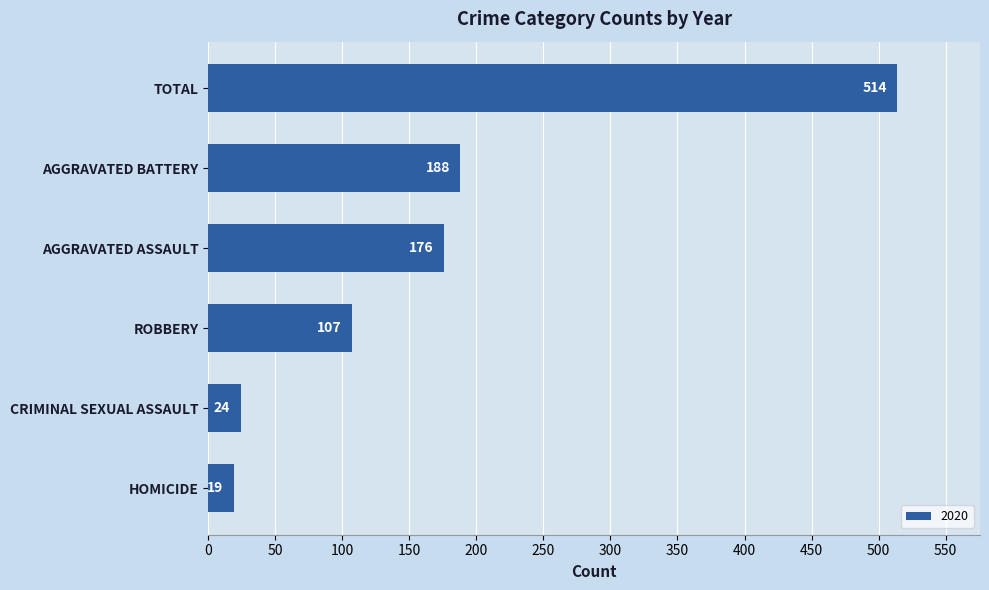

The value at AGGRAVATED BATTERY is 247. True or false?

False